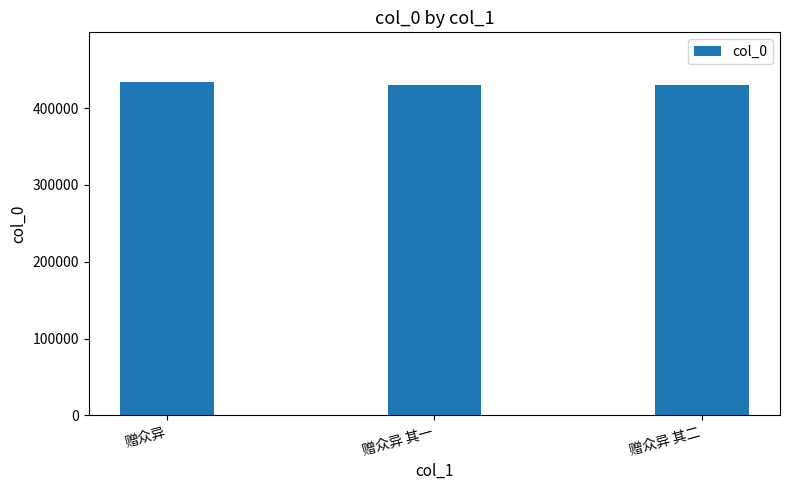

How many series are shown in this chart?

1